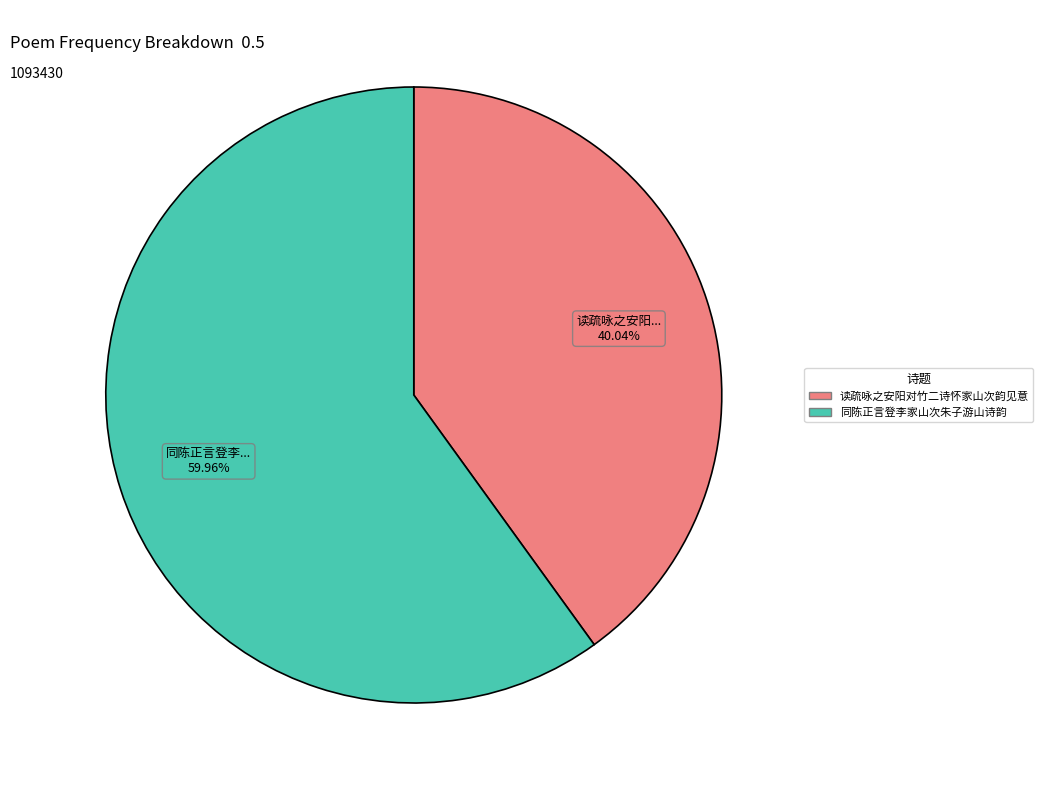

To the nearest percent, what percentage of the pie is 读疏咏之安阳对竹二诗怀家山次韵见意?

40%